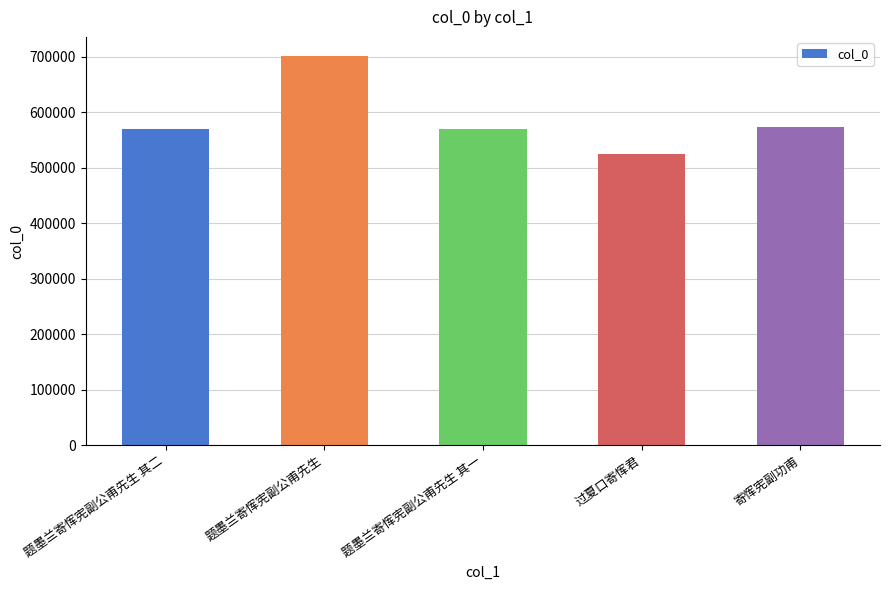

Is it true that the value at 题墨兰寄恽宪副公甫先生 其一 is 571003?

True